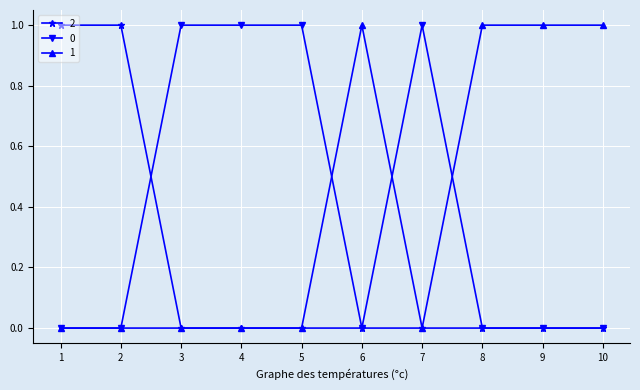

Does the chart display data point markers on the line(s)?

Yes